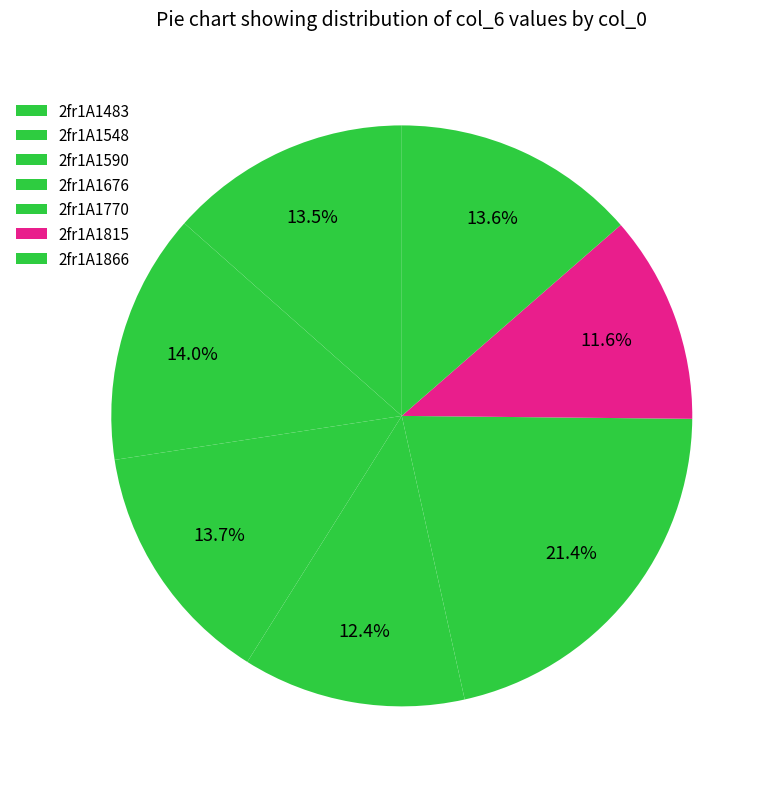

Count the number of slices in the pie.

7